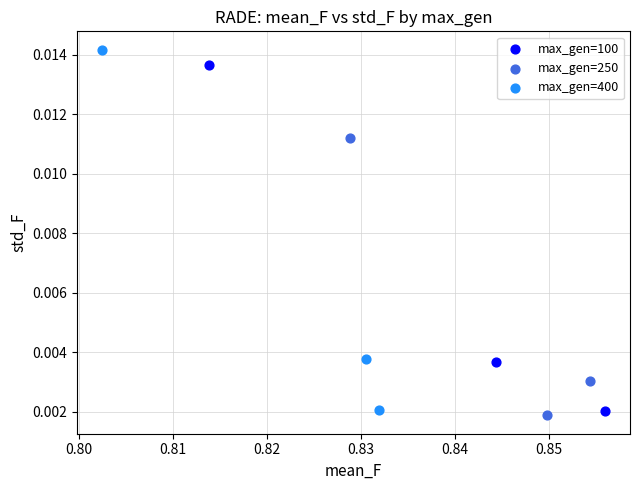

Which series has the widest spread of Y values?

max_gen=400